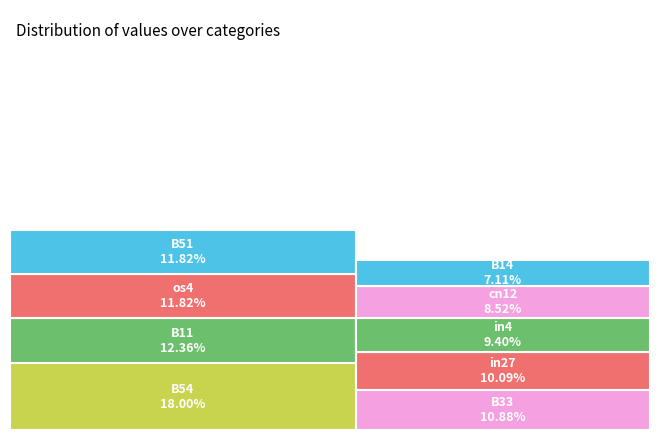

Is the sum of B54 and B14 greater than half?

No